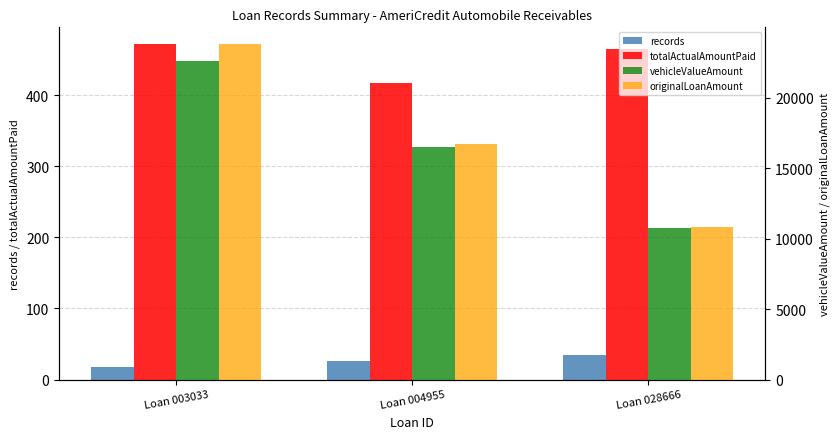

What is the value of the totalActualAmountPaid bar at the 1st from the left?

471.9